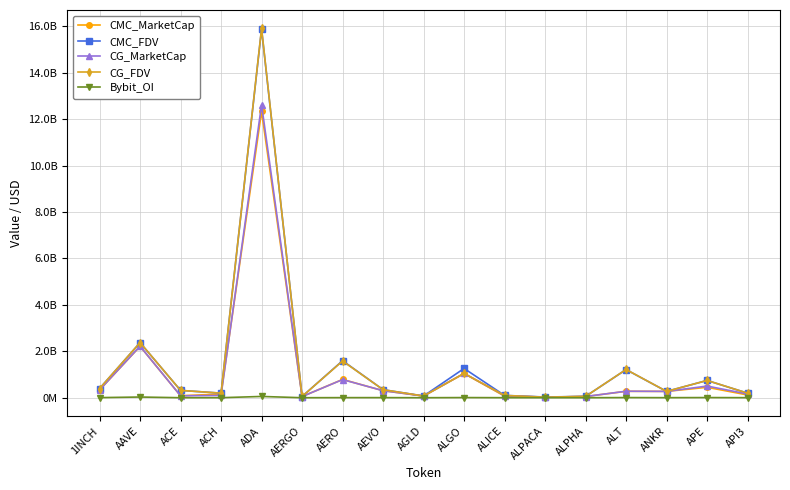

At which category does CMC_FDV reach its first local valley?

ACH